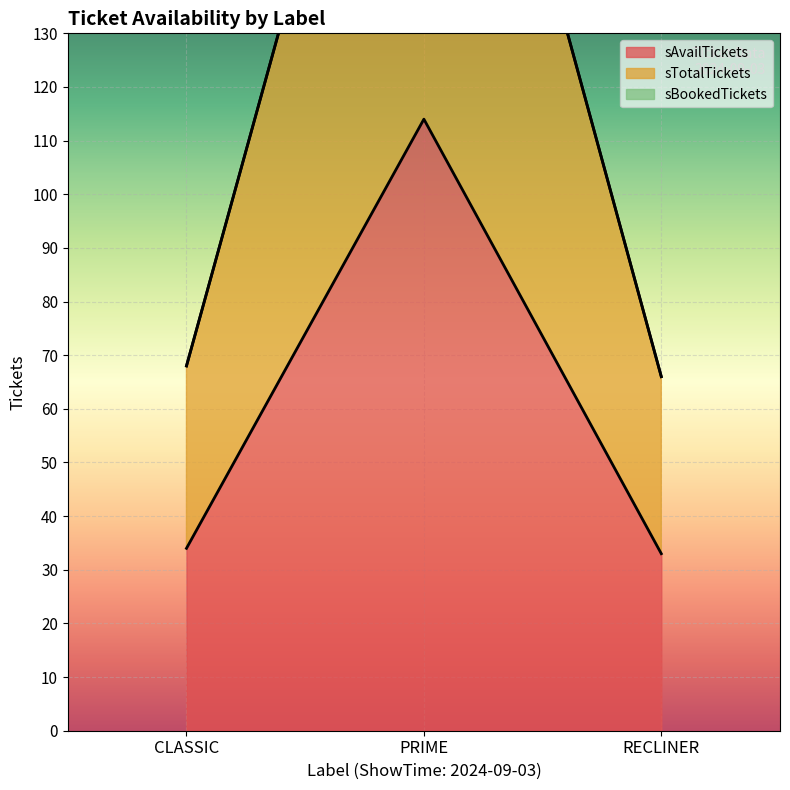

What value does the sAvailTickets series have at RECLINER, to the nearest 10?

30